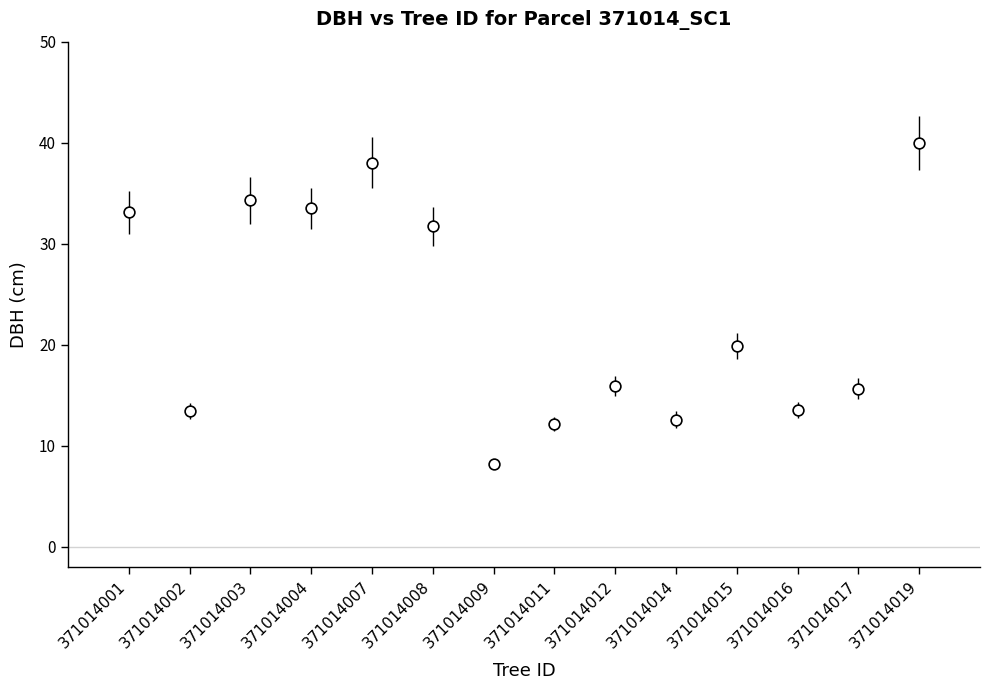

What is the range of Y values (max minus min)?

31.8